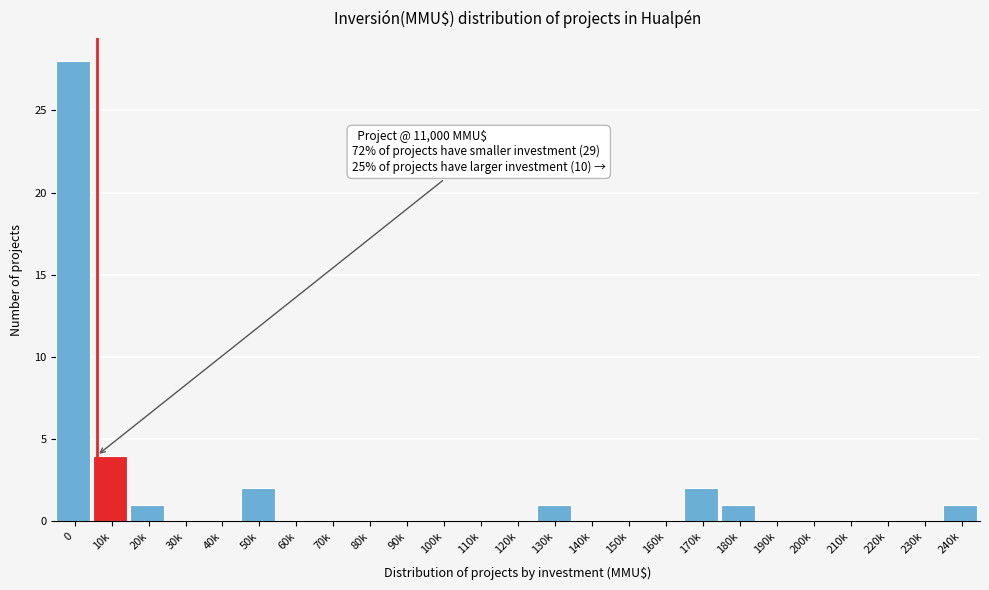

Reading right to left, extract all data points from this chart.

240k=1	230k=0	220k=0	210k=0	200k=0	190k=0	180k=1	170k=2	160k=0	150k=0	140k=0	130k=1	120k=0	110k=0	100k=0	90k=0	80k=0	70k=0	60k=0	50k=2	40k=0	30k=0	20k=1	10k=4	0=28